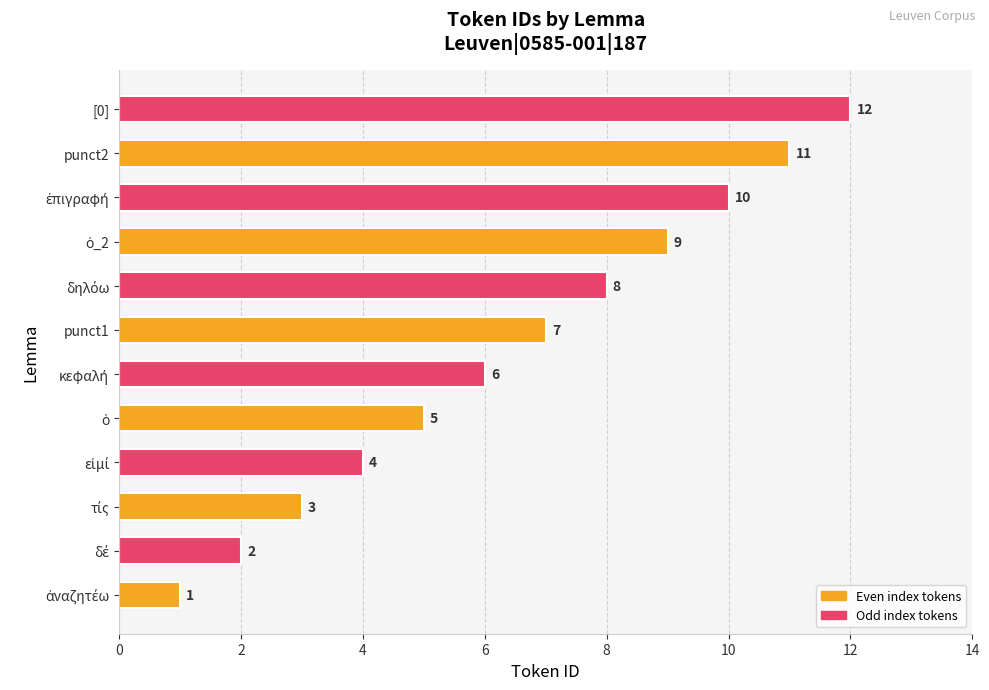

What is the sum of all values?

78